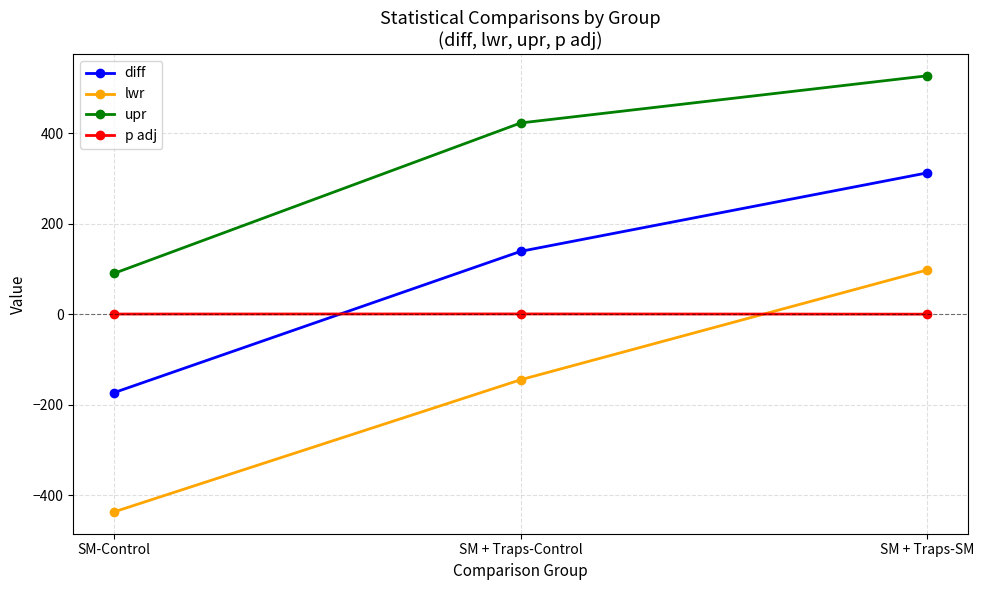

List the series in order of their overall mean, lowest first.

lwr, p adj, diff, upr